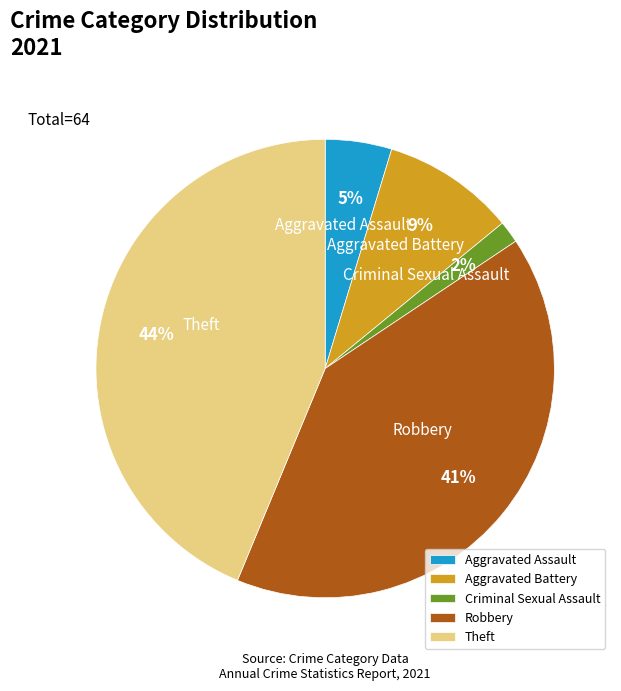

True or false: Robbery accounts for 41% of the total.

True